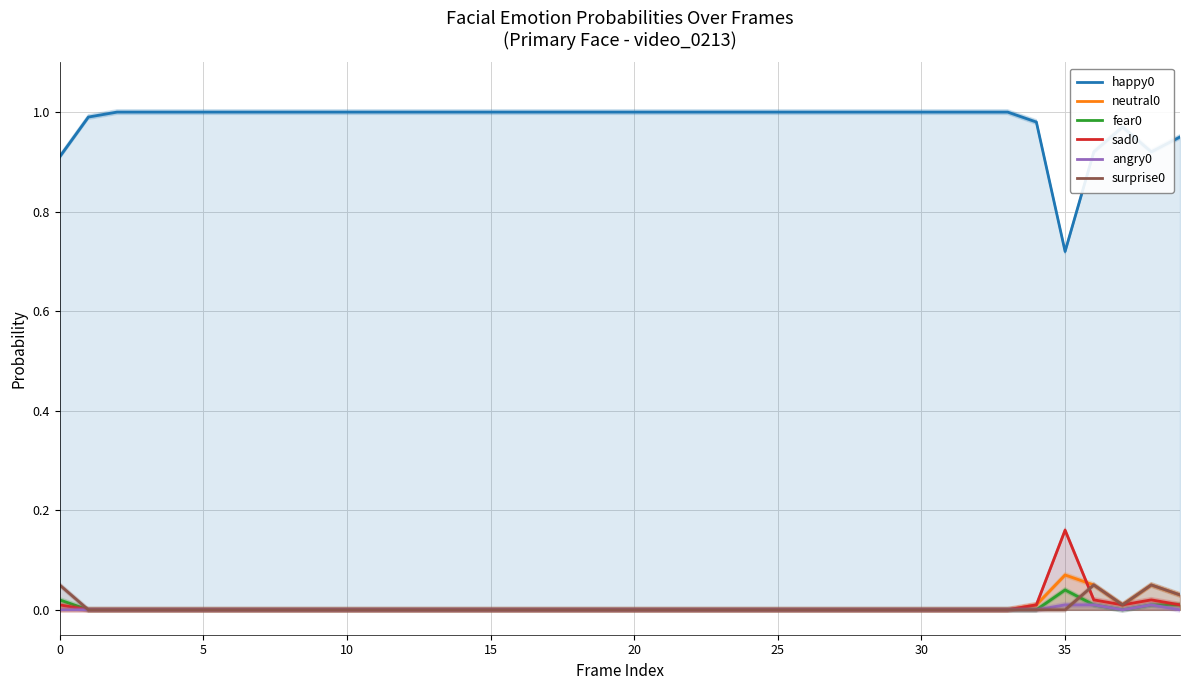

True or false: fear0 and angry0 intersect in this chart.

False